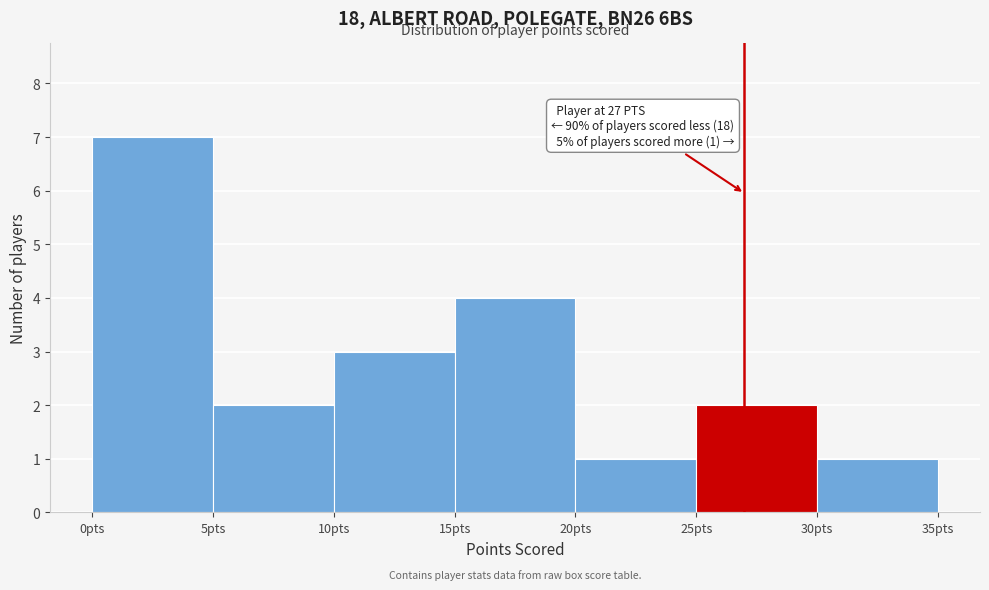

Over which range of the x-axis is the bar tallest?

0 to 5